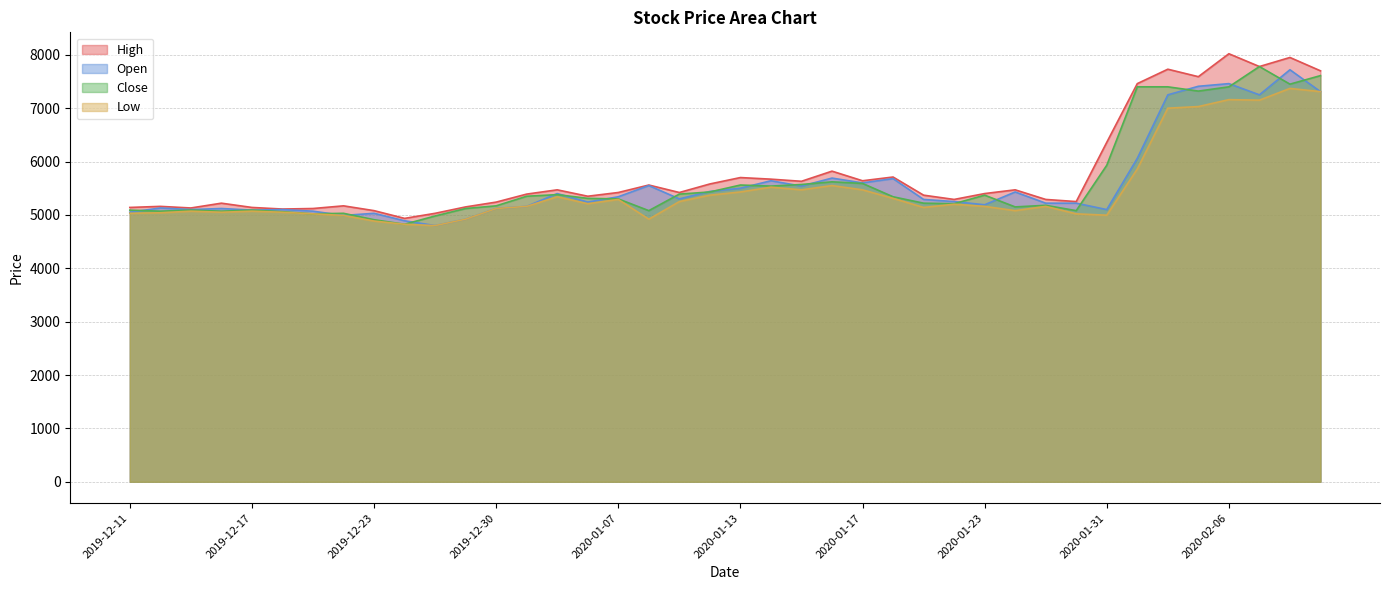

Is the value of Low at 2020-01-07 greater than the value of High at 2020-02-05?

No